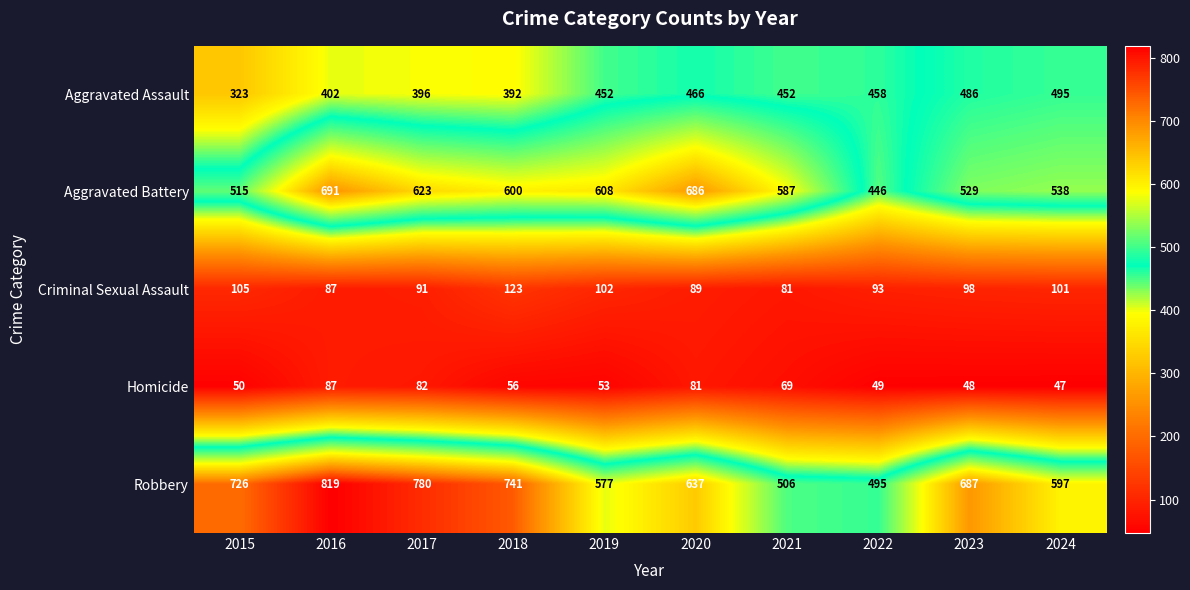

At how many categories does at least one series exceed 816?

1